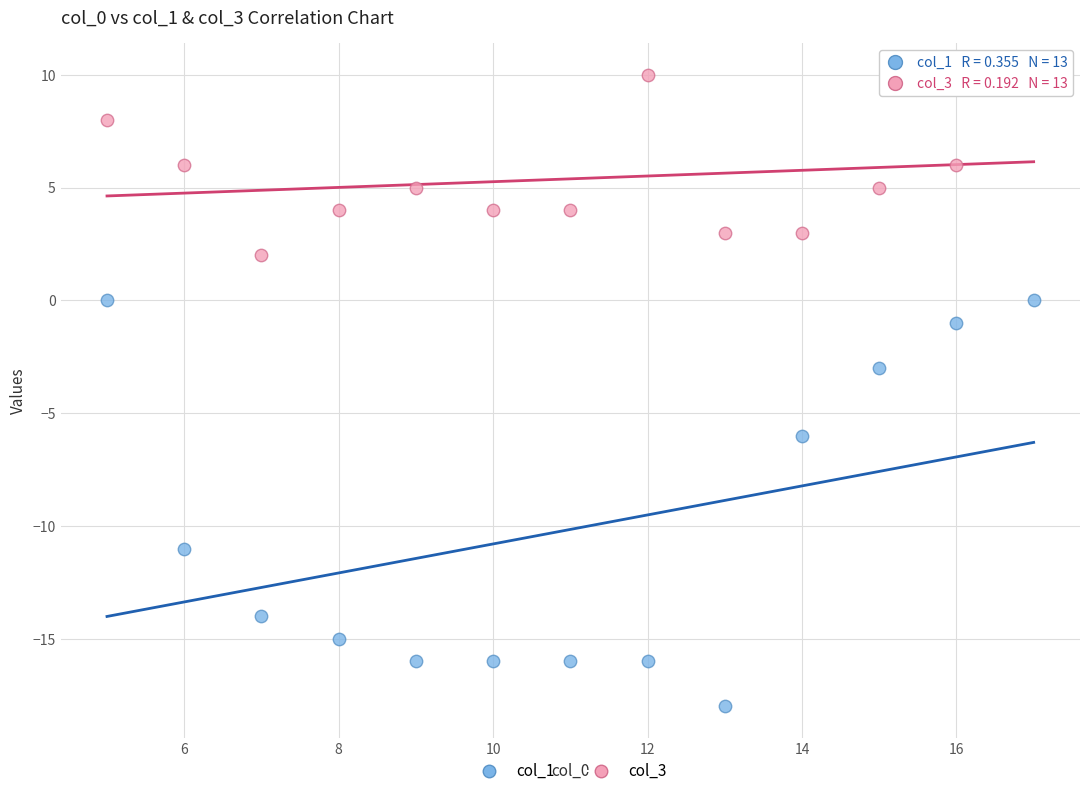

Which series reaches the minimum Y coordinate?

col_1